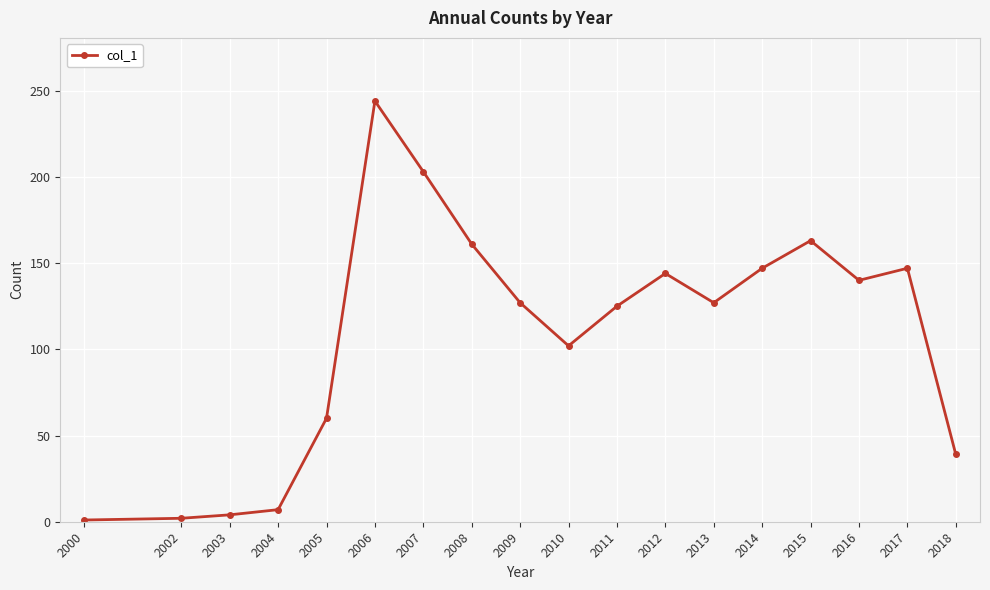

Which label corresponds to the largest value in the chart?

2006